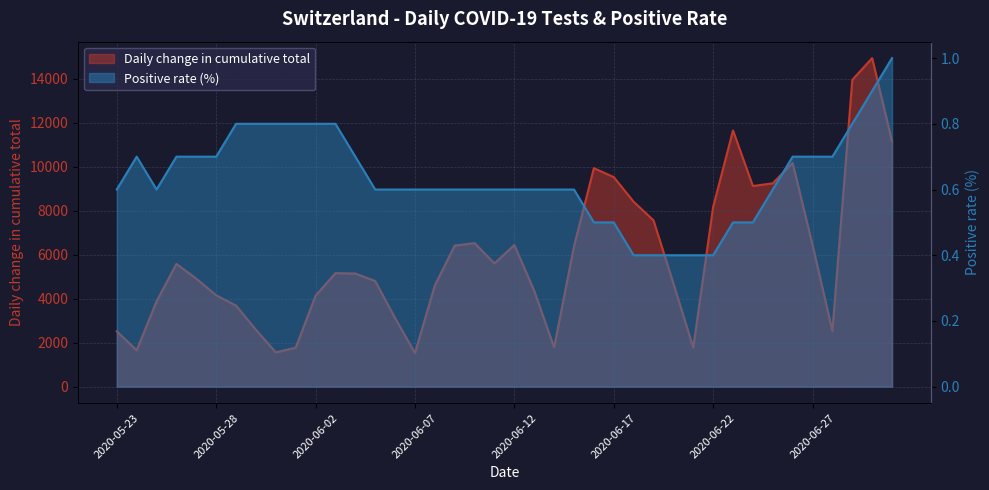

What is the minimum value shown in the chart?

0.4